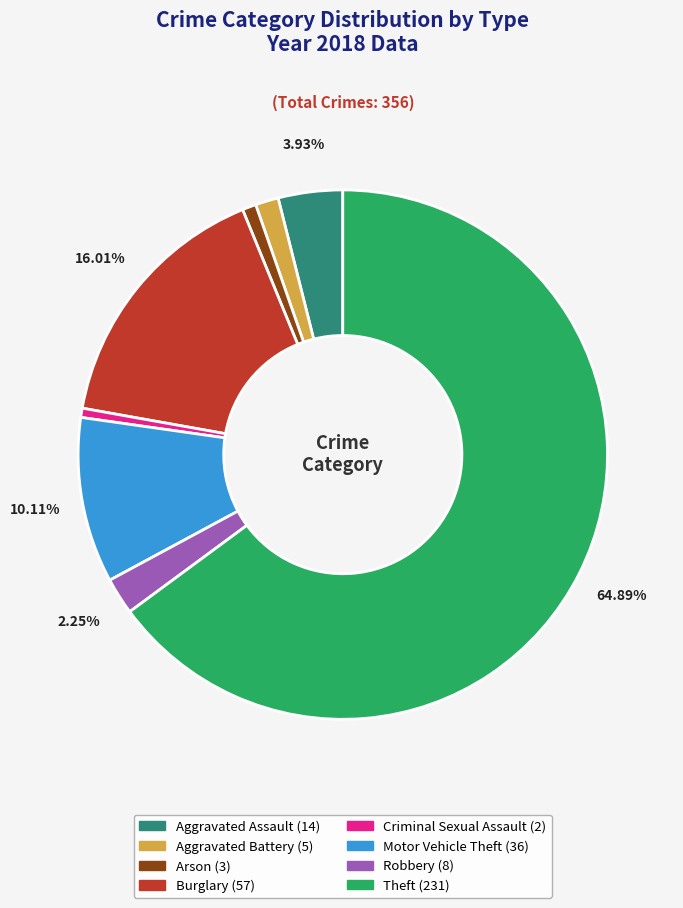

What is the largest slice in the pie chart?

Theft